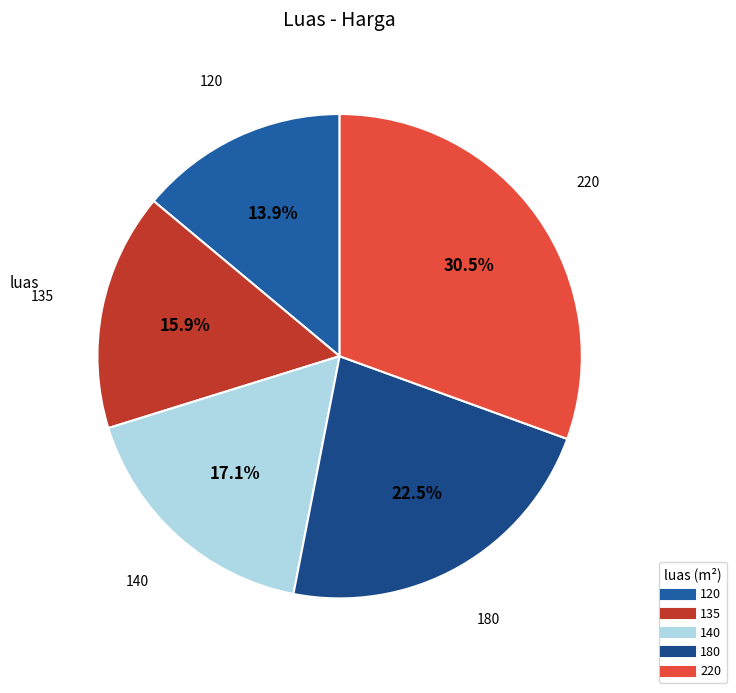

Rank the categories by value from highest to lowest.

220, 180, 140, 135, 120